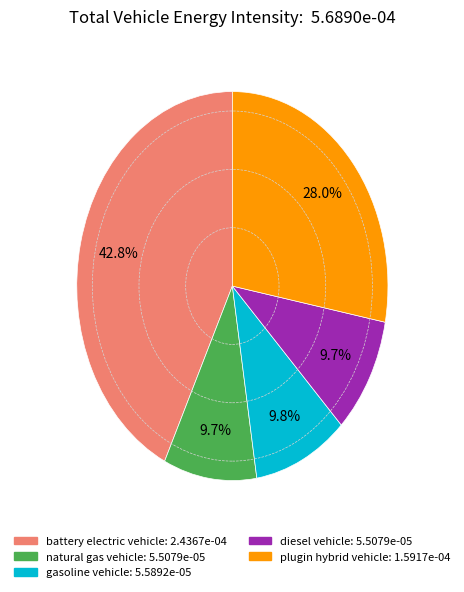

To the nearest percent, what percentage of the pie is battery electric vehicle?

43%